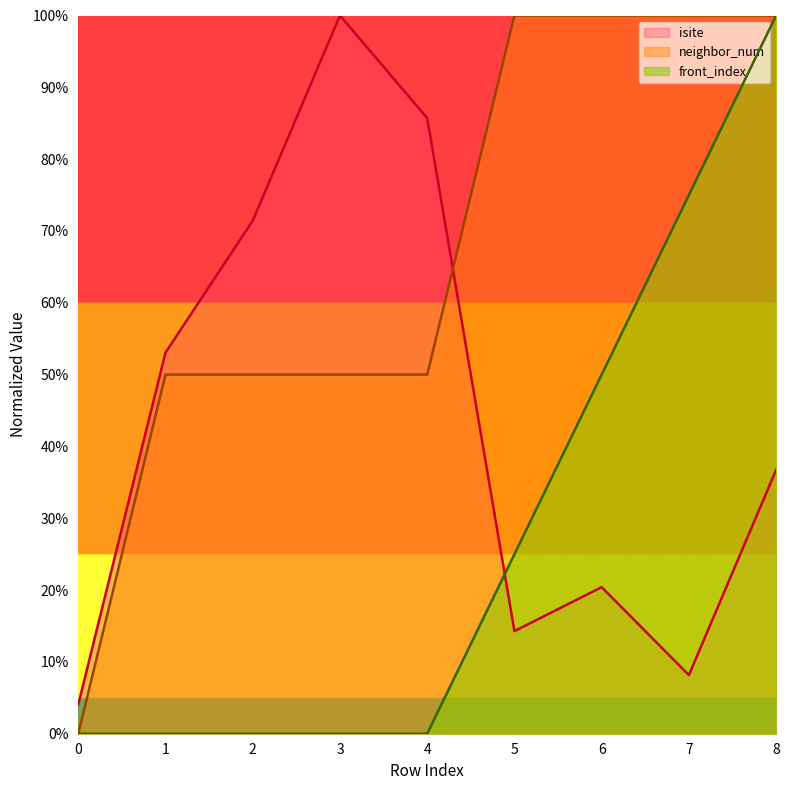

What is the total value across all series at 8?

2.4